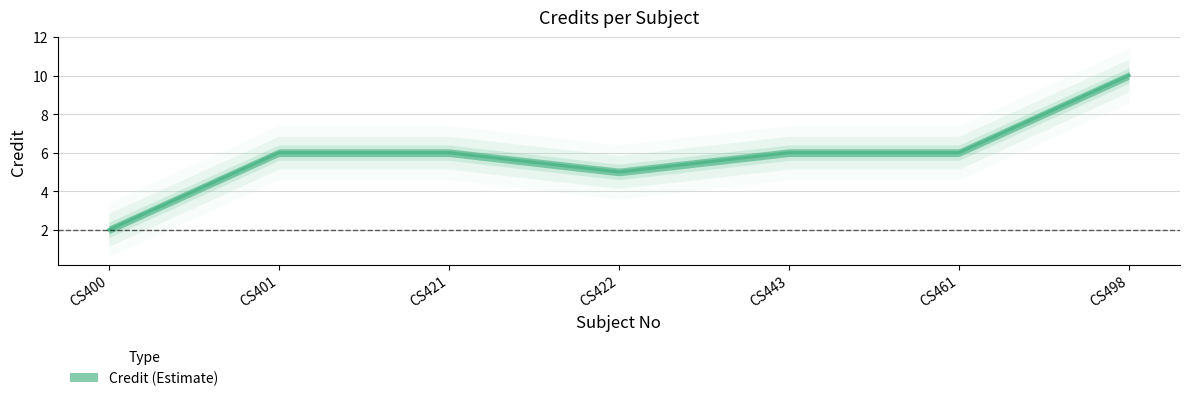

True or false: there are more than 1 points higher than both neighbors.

False